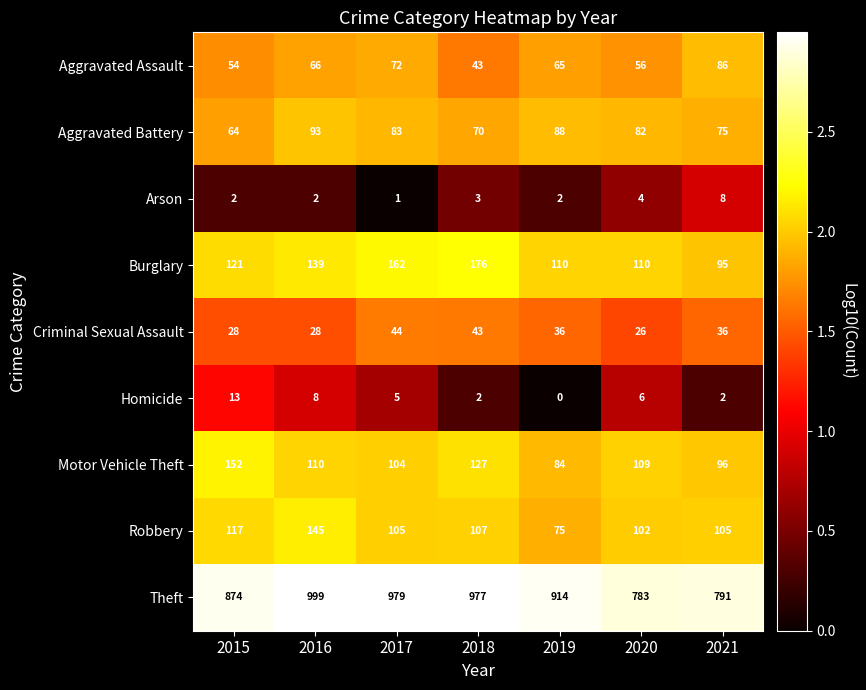

Is it true that Arson equals 3 at 2018?

True